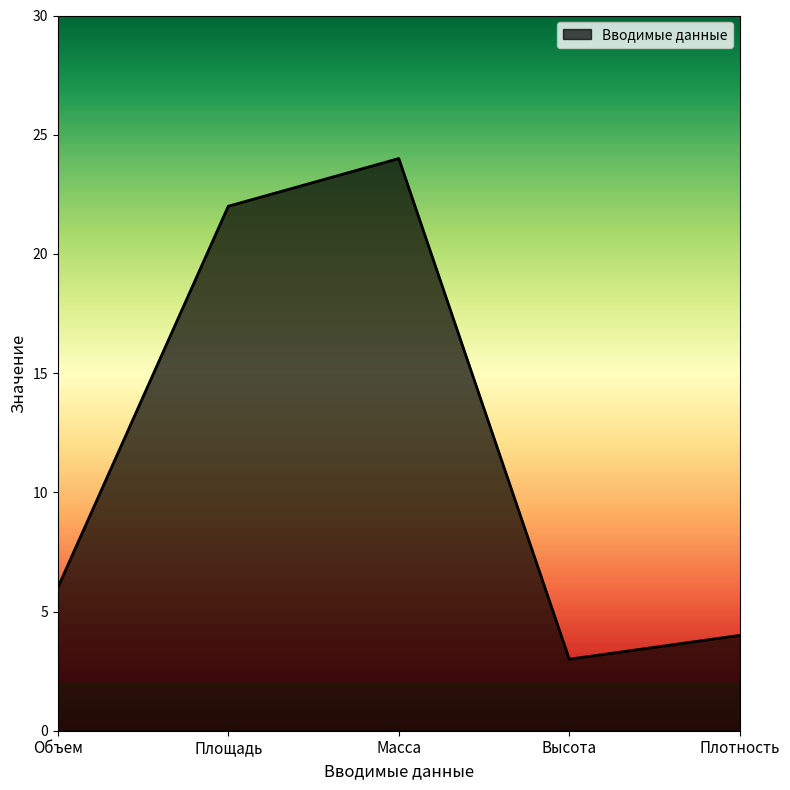

Approximately how many times larger is the value at Высота compared to Площадь?

0.1